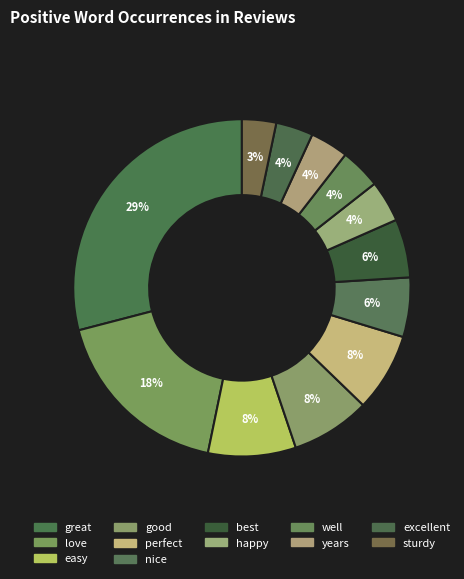

What is the change in value from love to nice?

-407